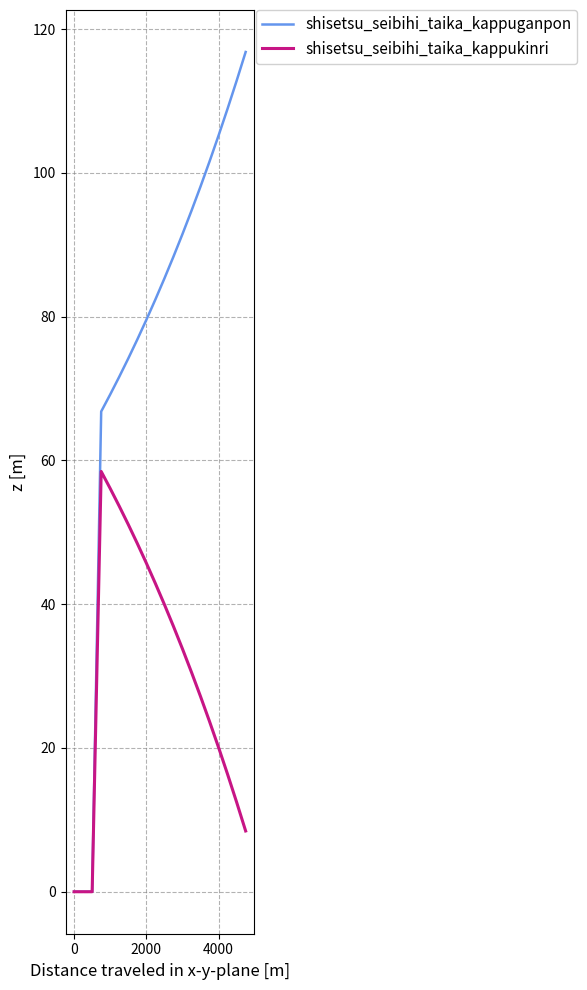

Which series has the largest range (max minus min)?

shisetsu_seibihi_taika_kappuganpon